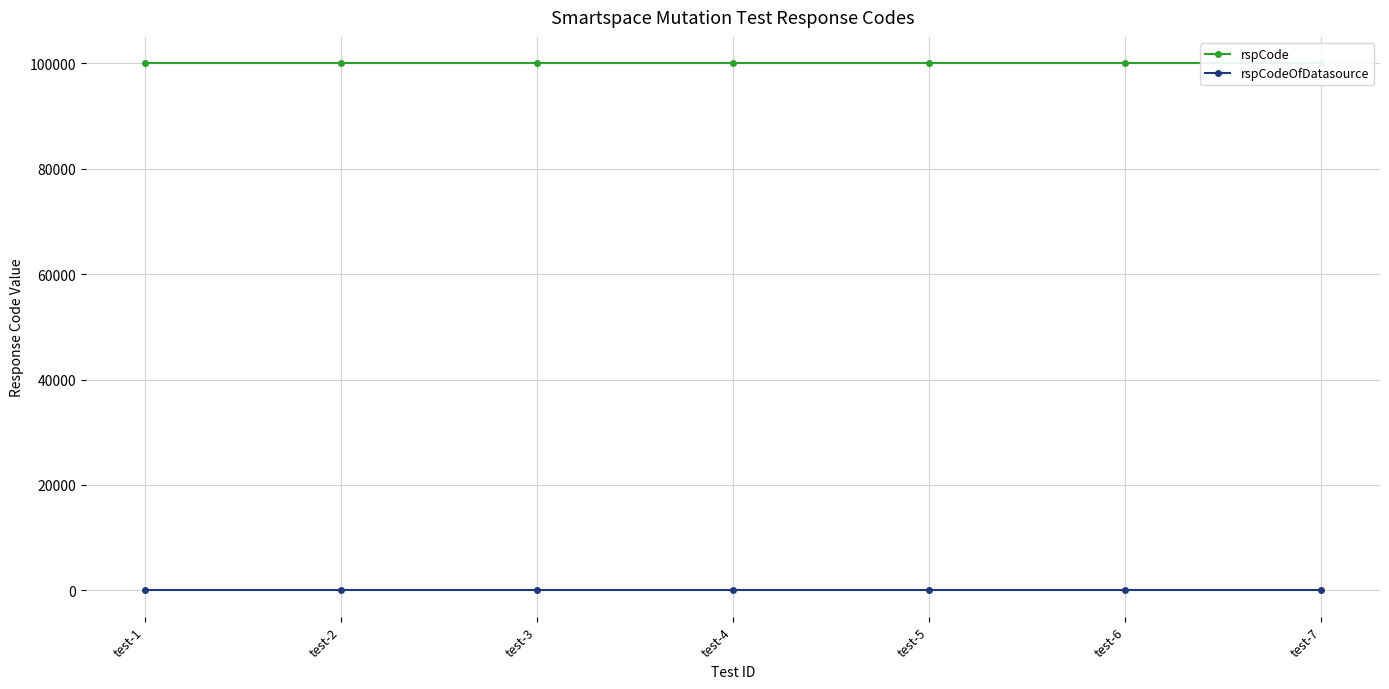

Rank the series by their maximum value, from lowest to highest.

rspCodeOfDatasource, rspCode